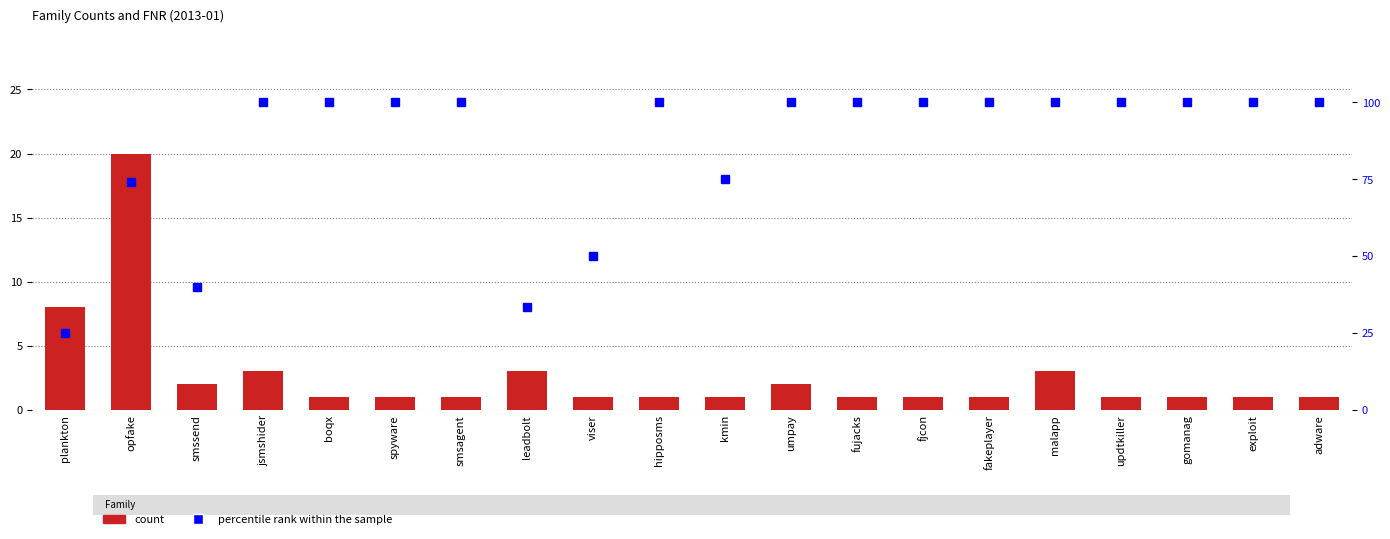

Which has a higher value, exploit or umpay?

umpay